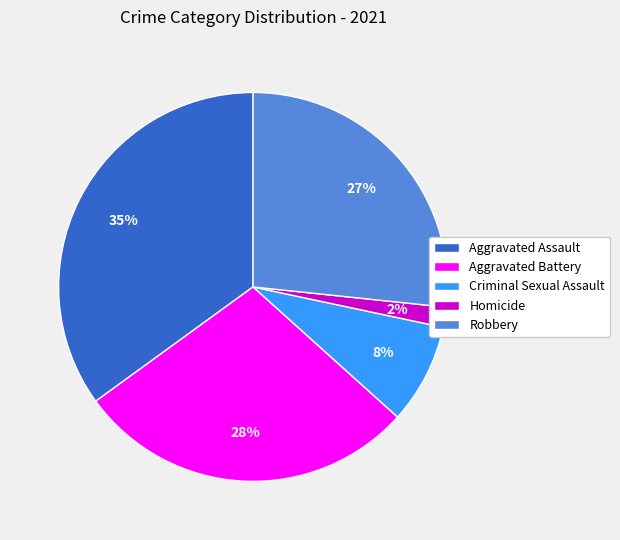

Does Aggravated Assault account for over 50% of the chart?

No